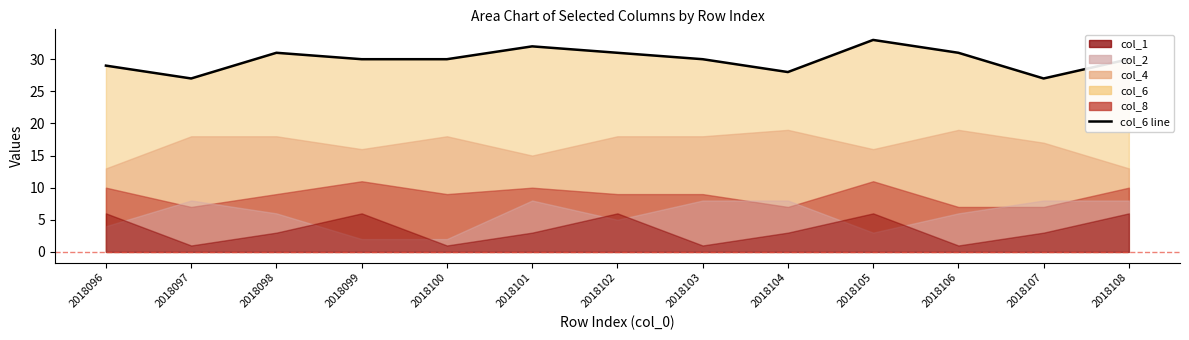

True or false: the data shows 46 at 2018107.

False